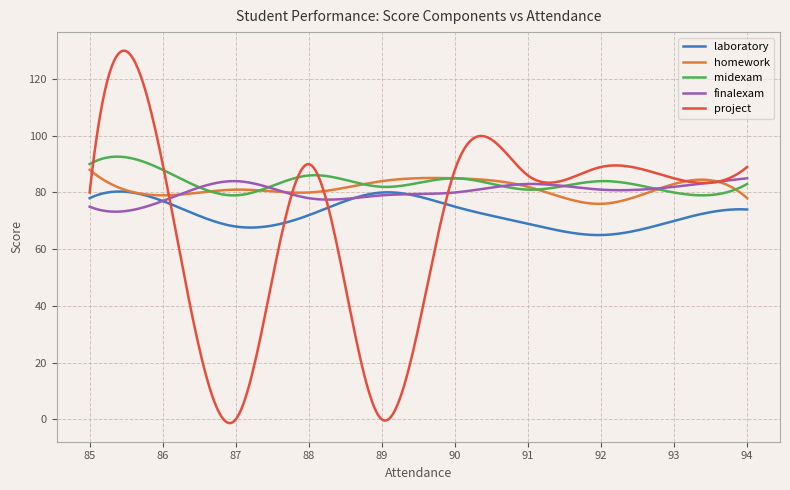

What is the greatest value displayed?

130.0